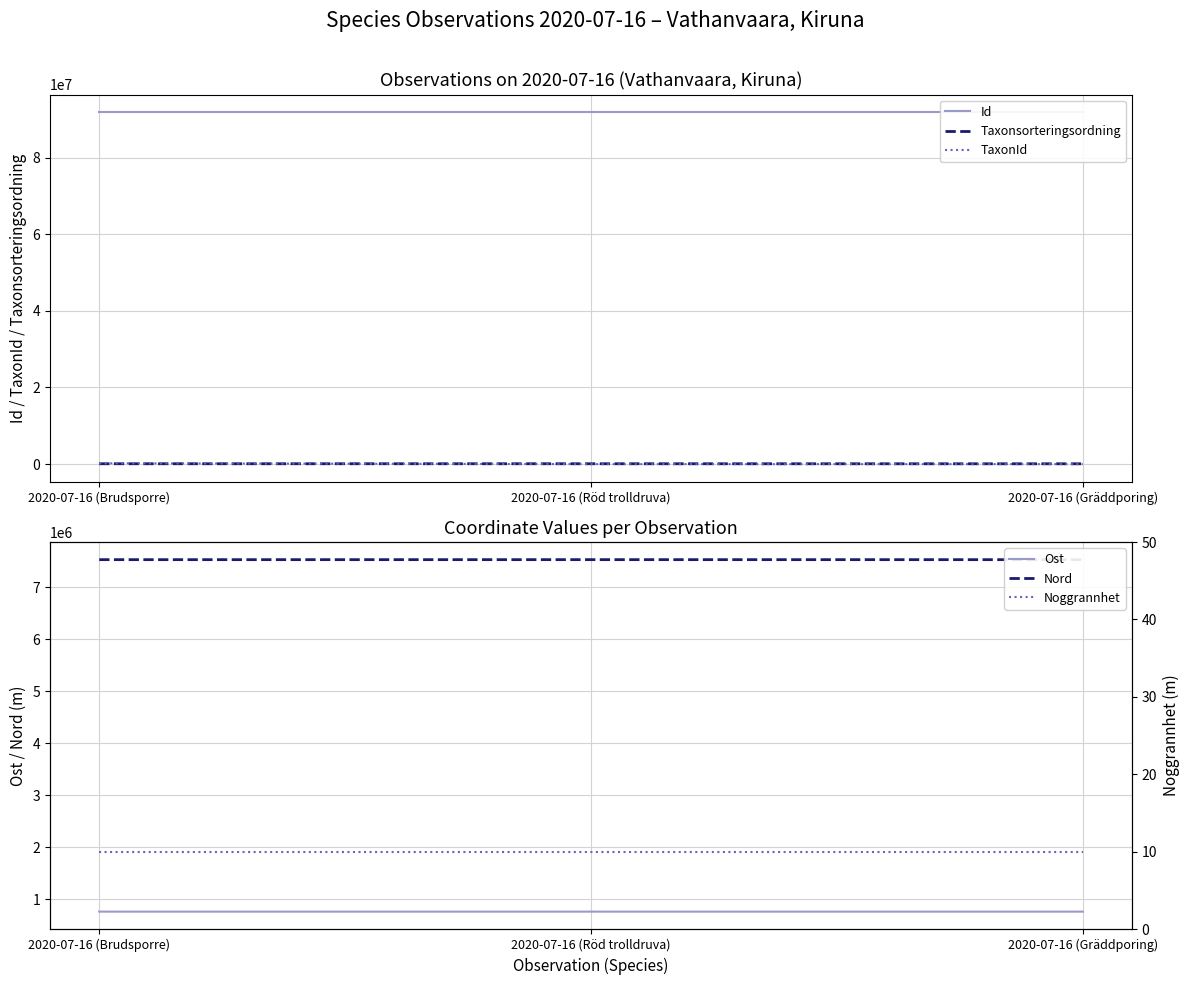

Rank the series by their maximum value, from lowest to highest.

Noggrannhet, Taxonsorteringsordning, TaxonId, Ost, Nord, Id